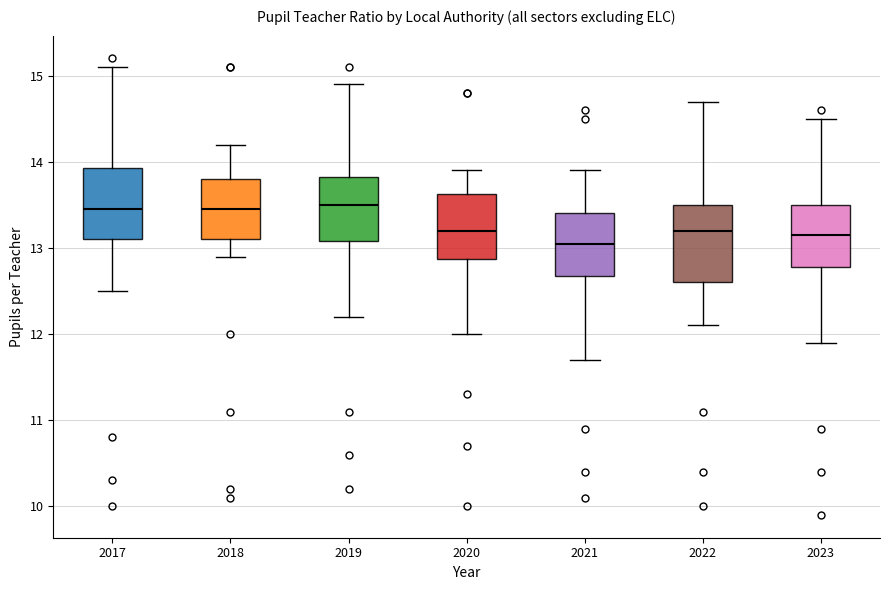

Reading left to right, transcribe this box plot: for each box, give where its median line is, the range the box spans, and where its two whiskers end, as read against the y-axis. The values are not printed on the chart, so give them approximately, as read against the axis.

2017: median 13.5, box 13.1 to 13.9, whiskers 12.5 to 15.1
2018: median 13.5, box 13.1 to 13.8, whiskers 12.9 to 14.2
2019: median 13.5, box 13.1 to 13.8, whiskers 12.2 to 14.9
2020: median 13.2, box 12.9 to 13.6, whiskers 12.0 to 13.9
2021: median 13.1, box 12.7 to 13.4, whiskers 11.7 to 13.9
2022: median 13.2, box 12.6 to 13.5, whiskers 12.1 to 14.7
2023: median 13.2, box 12.8 to 13.5, whiskers 11.9 to 14.5